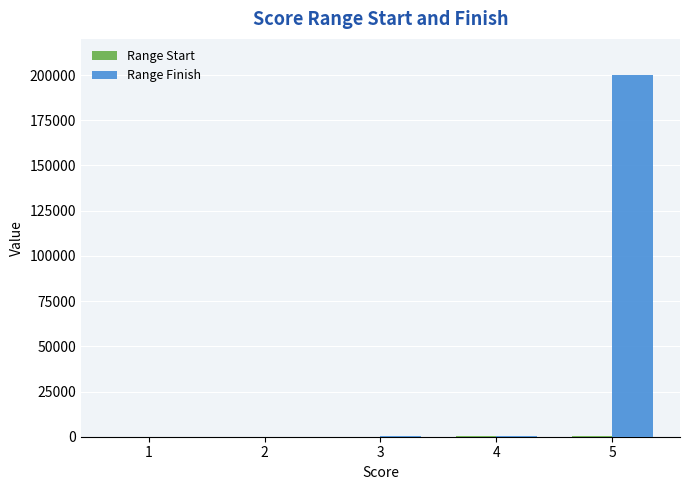

Are the bars horizontal?

No